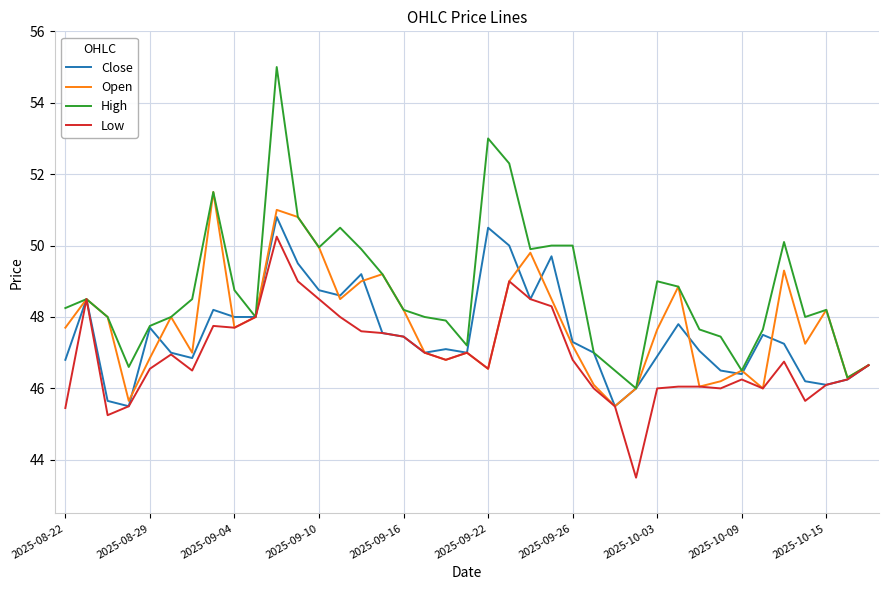

What is the greatest value displayed?

55.0